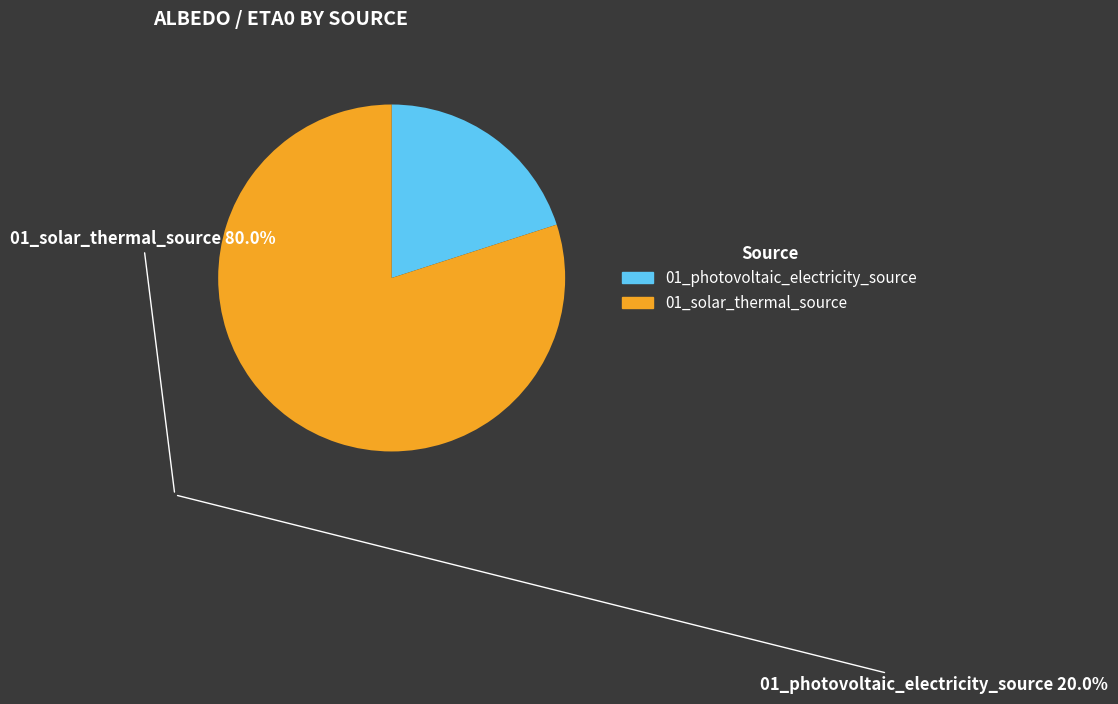

Which category accounts for the majority?

01_solar_thermal_source